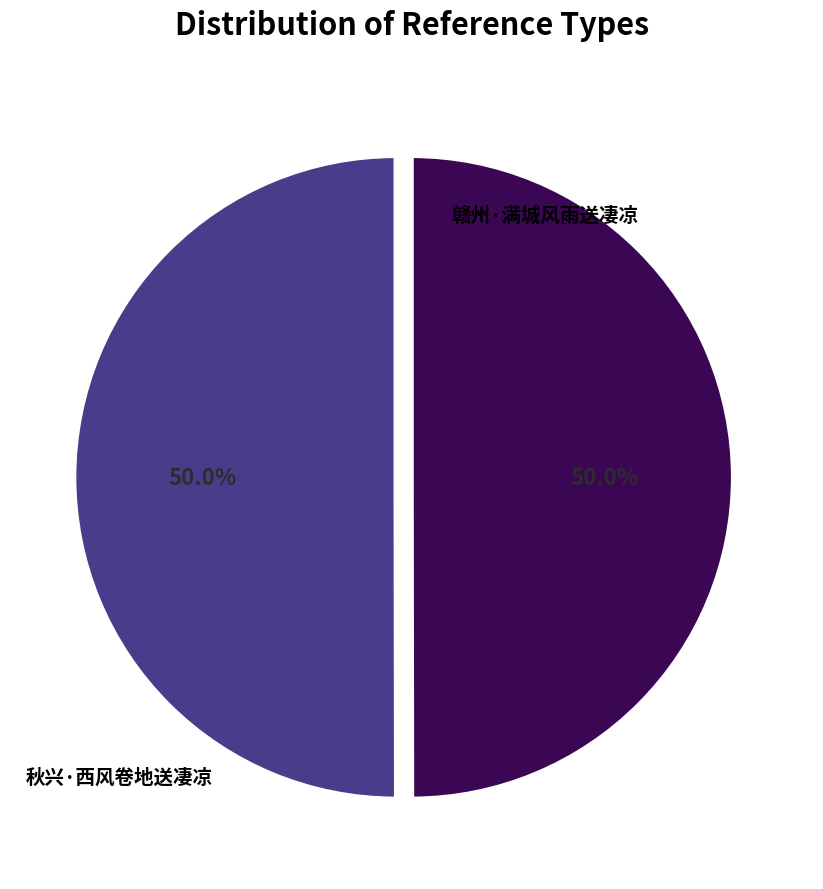

How many slices are in this pie chart?

2